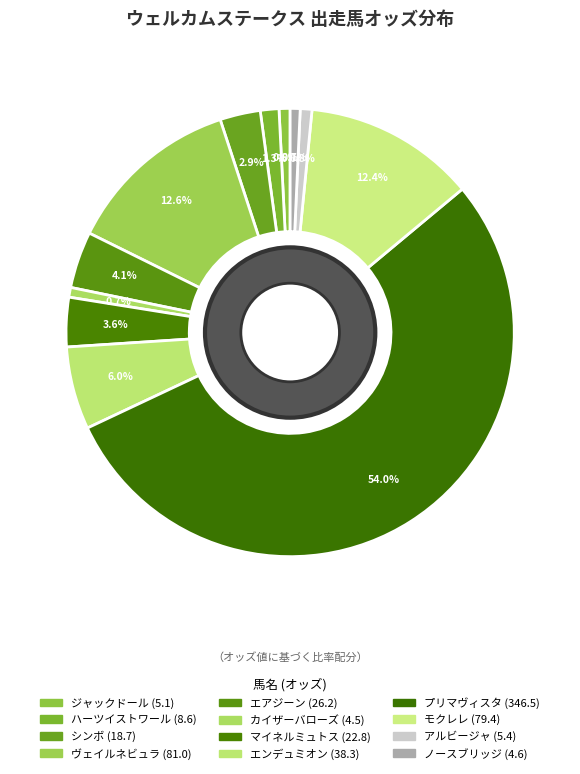

Which slice is the smallest?

カイザーバローズ